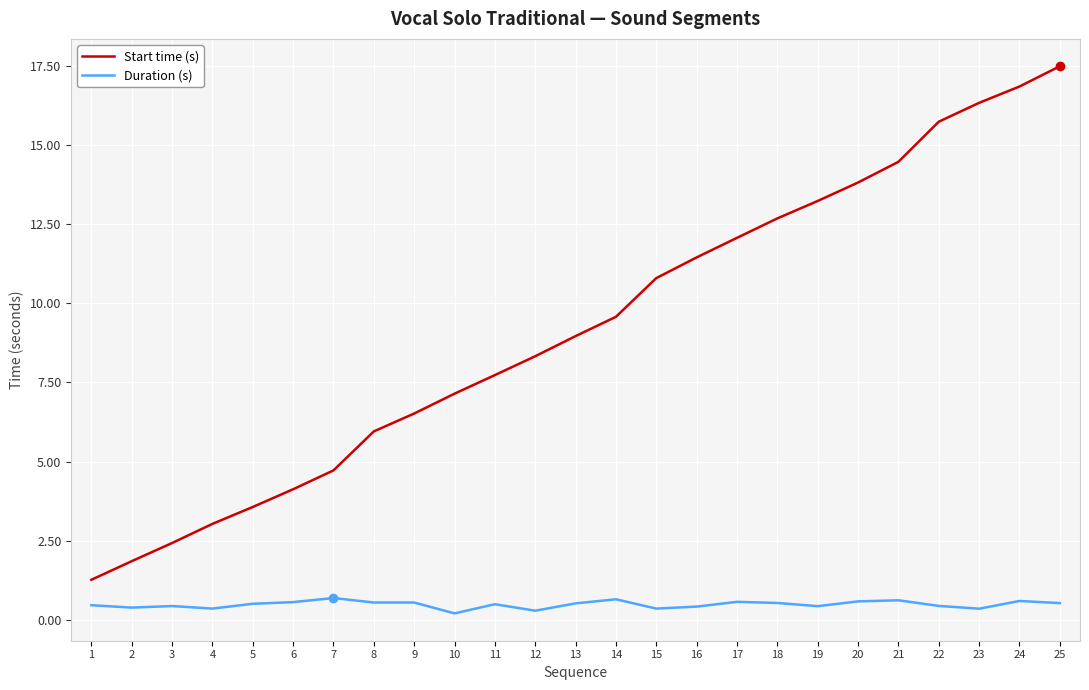

What are all the series names shown in the legend?

Start time (s), Duration (s)